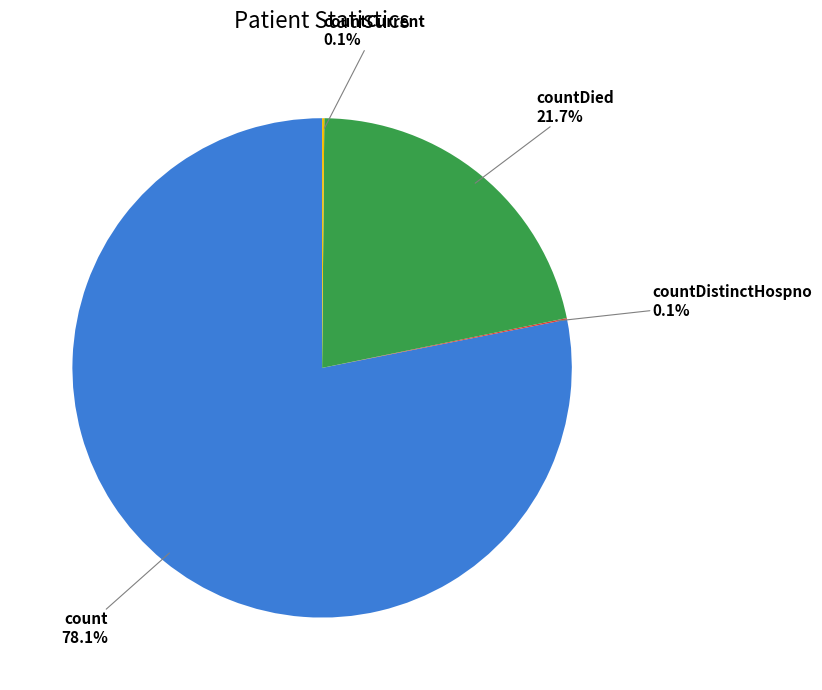

Is there any slice that represents more than half of the pie?

Yes